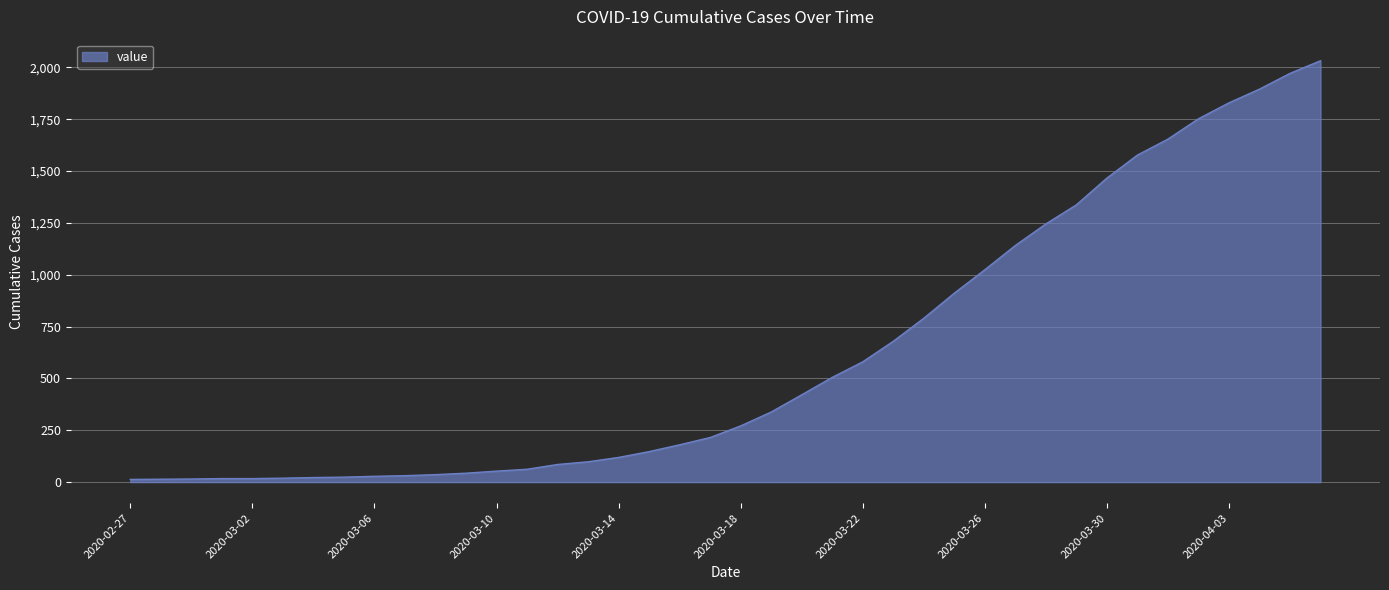

What is the maximum value shown in the chart?

2032